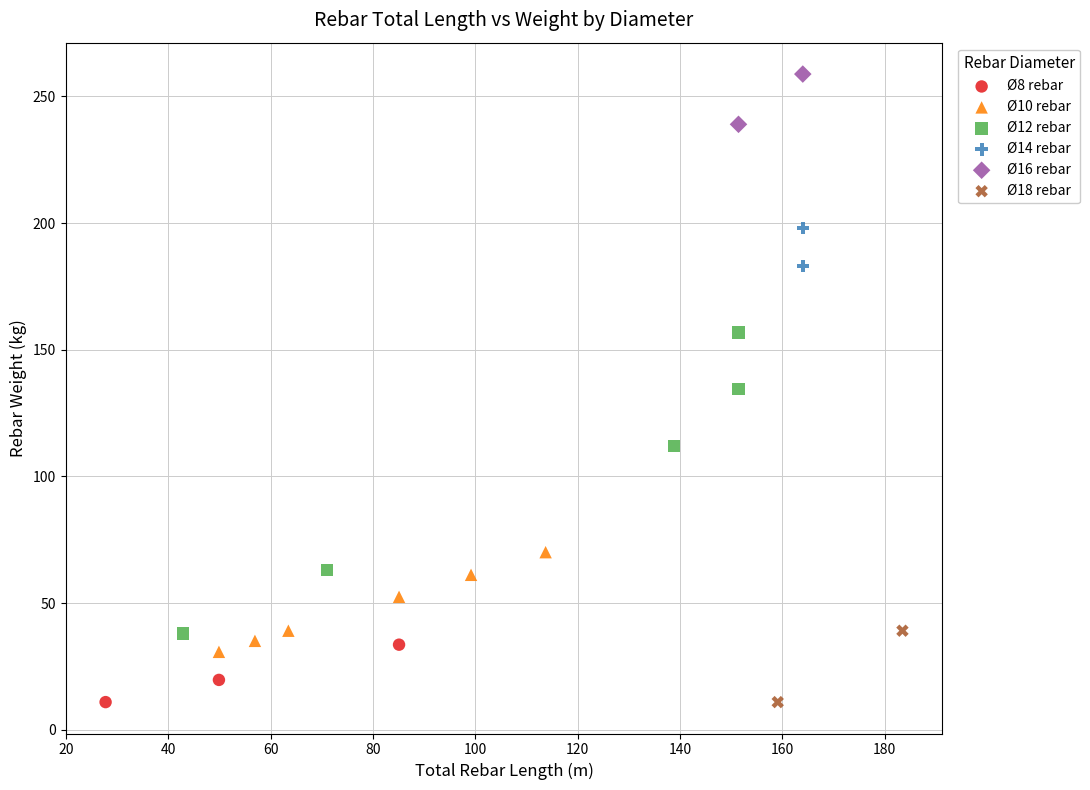

Which series has the largest Y range (max minus min)?

Ø12 rebar